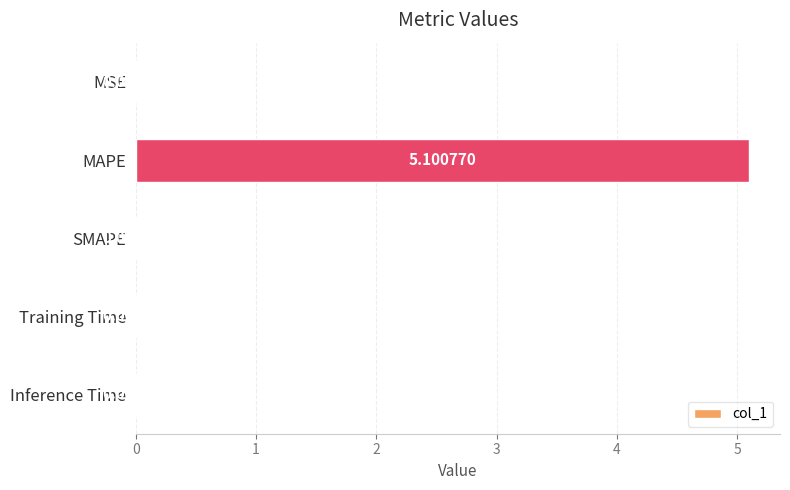

At which category does the chart reach its peak across all series?

MAPE